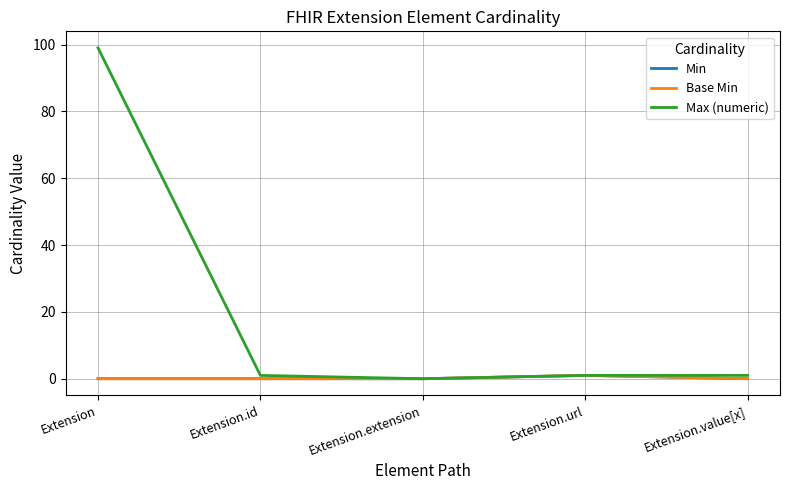

At which category is the sum across all series the highest?

Extension